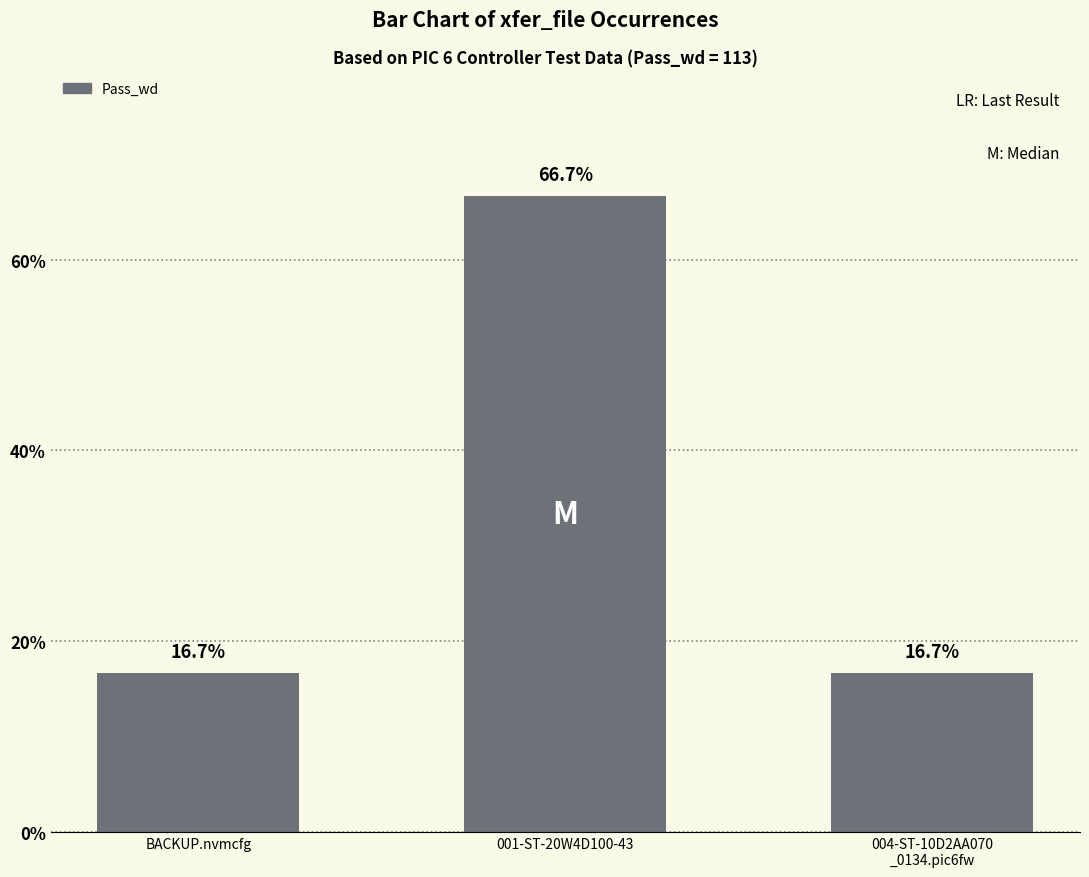

How many bars are there in total?

3